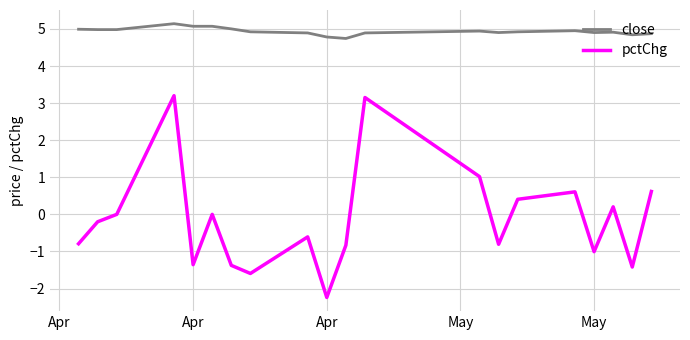

Which series has the widest spread of values?

pctChg